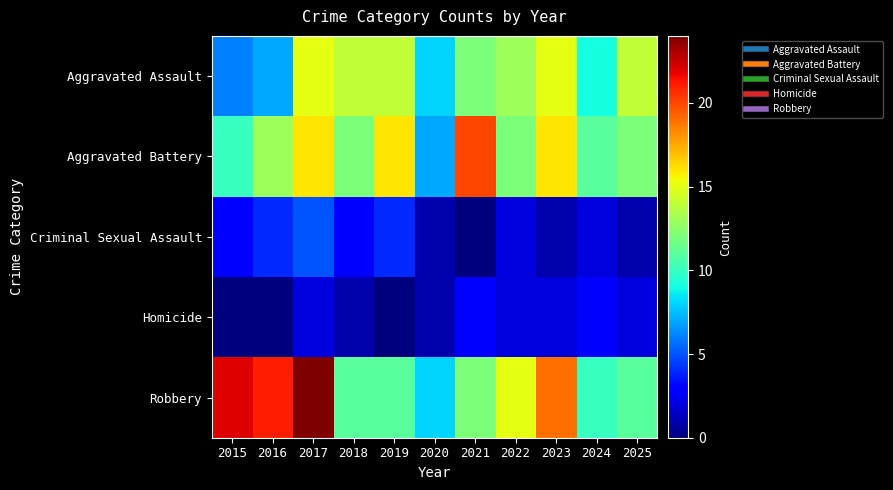

What is the difference between the highest and lowest values at 2017?

22